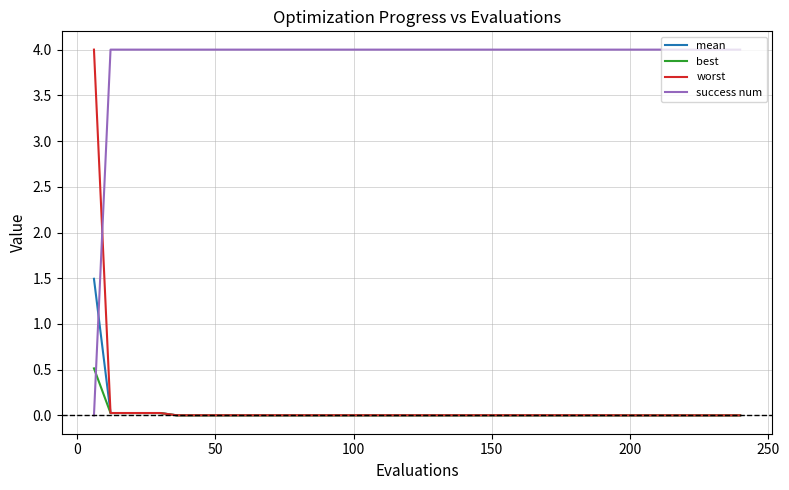

How many intersections are there between success num and worst?

1